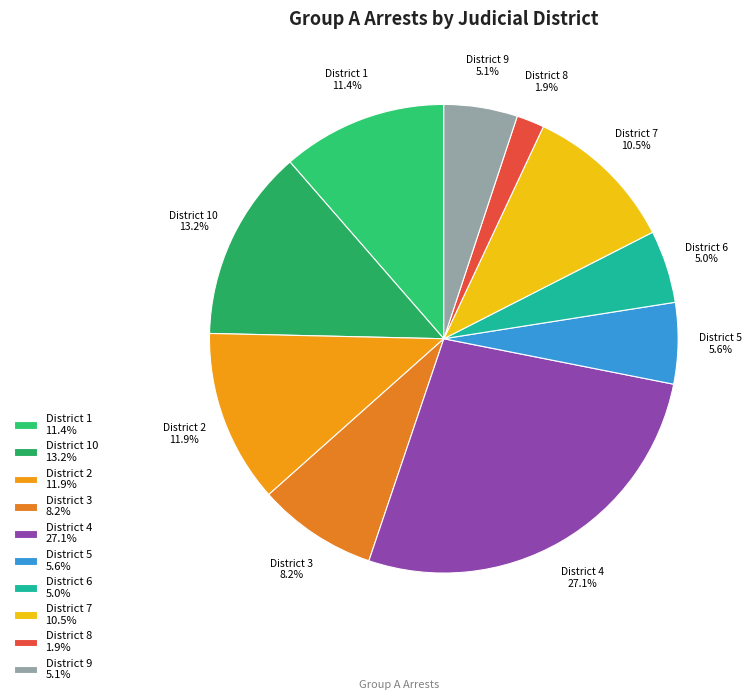

Approximately how many times larger is the value at District 9 5.1% compared to District 5 5.6%?

0.9